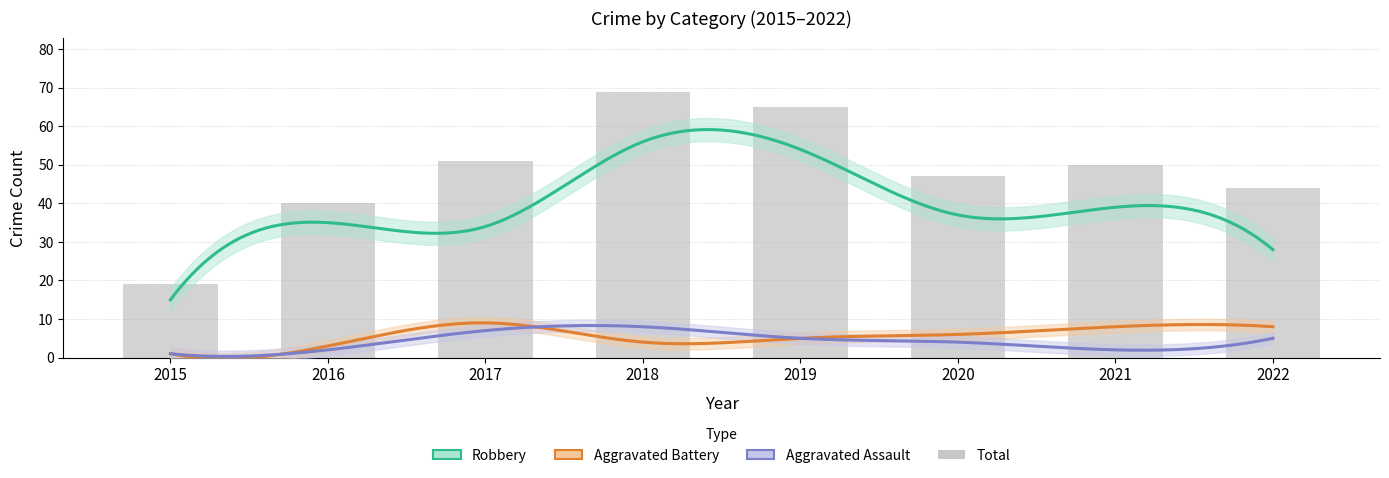

Is the value of Aggravated Assault at 2017 greater than the value of Robbery at 2015?

No